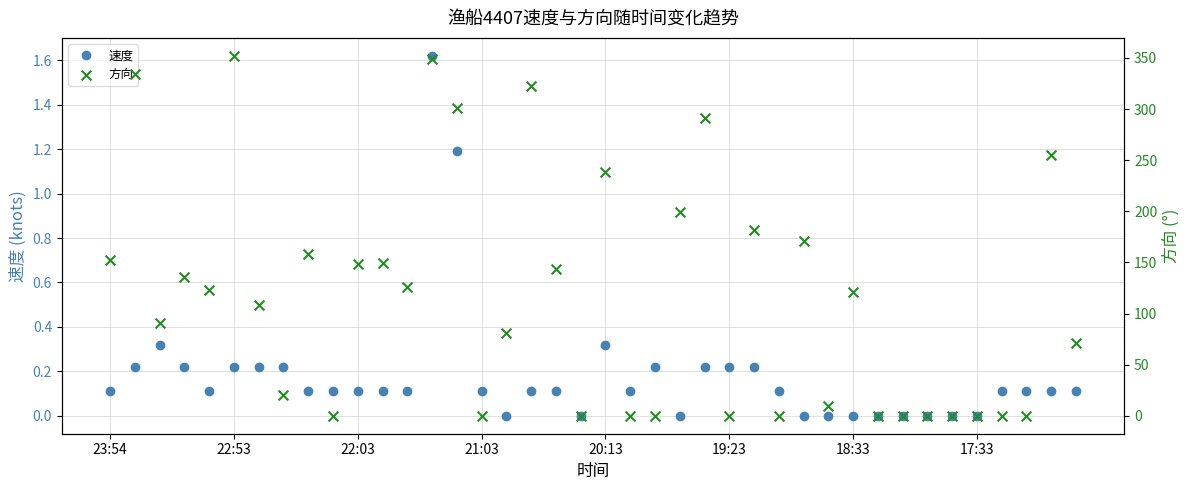

True or false: 速度 has more than 0 interior local peaks.

True